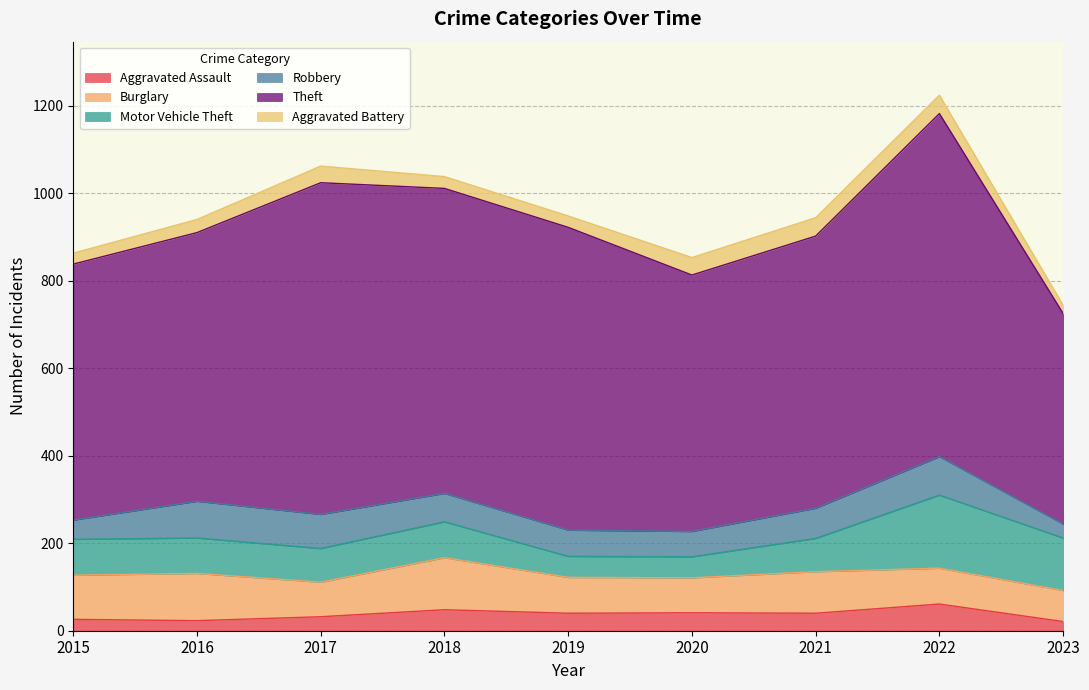

At how many categories does at least one series exceed 591?

6